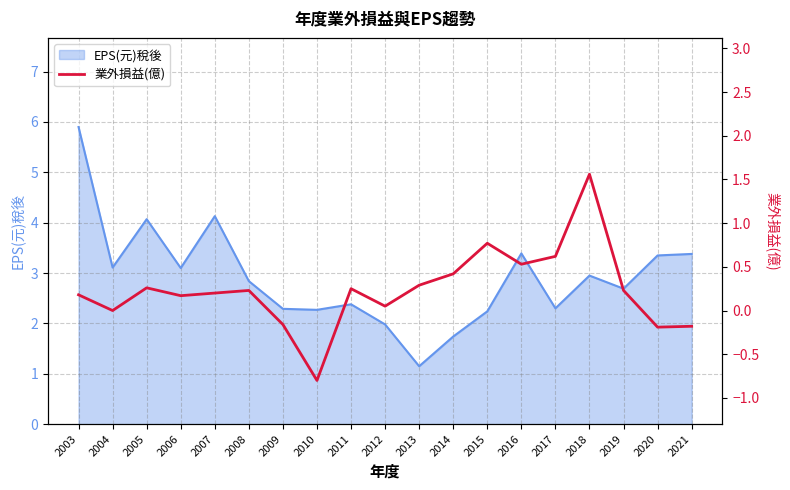

Which has a higher value, 2012 or 2006?

2006